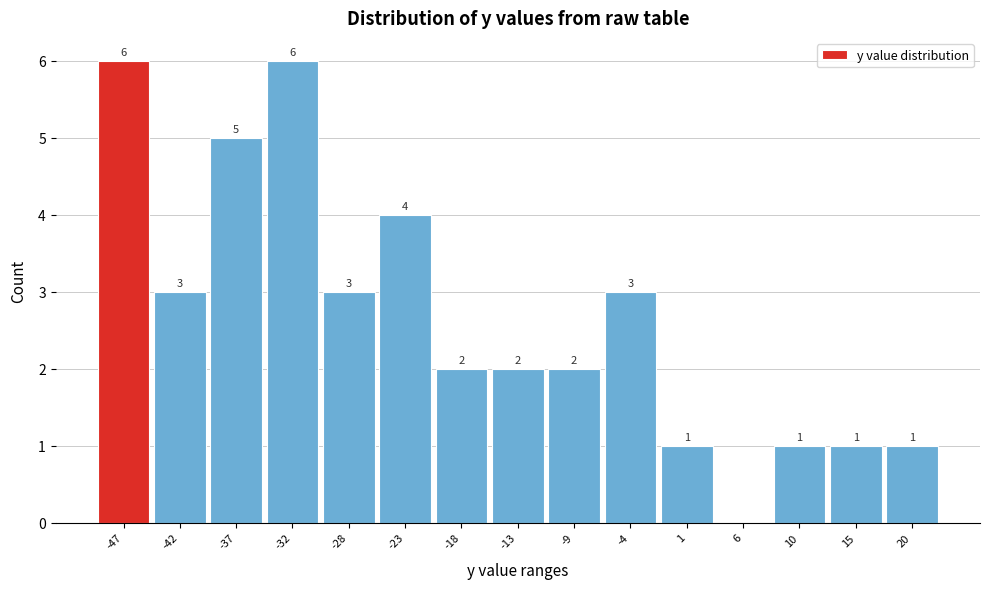

Reading left to right, list all the values displayed in this chart.

-47=6	-42=3	-37=5	-32=6	-28=3	-23=4	-18=2	-13=2	-9=2	-4=3	1=1	6=0	10=1	15=1	20=1